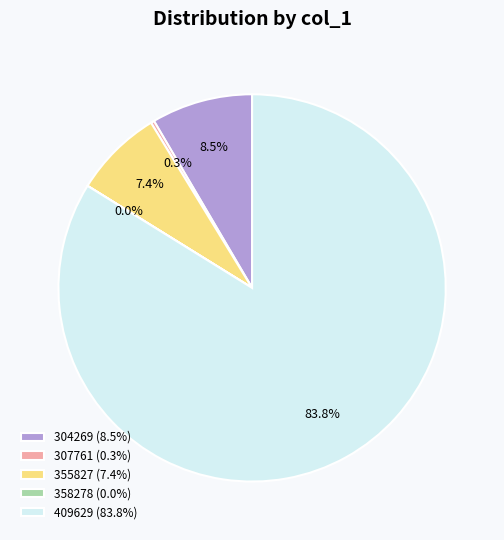

Which has a higher value, 409629 (83.8%) or 355827 (7.4%)?

409629 (83.8%)